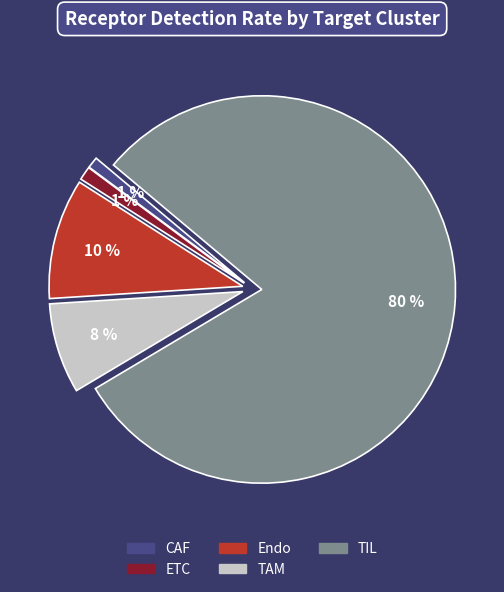

True or false: TAM accounts for 8% of the total.

True